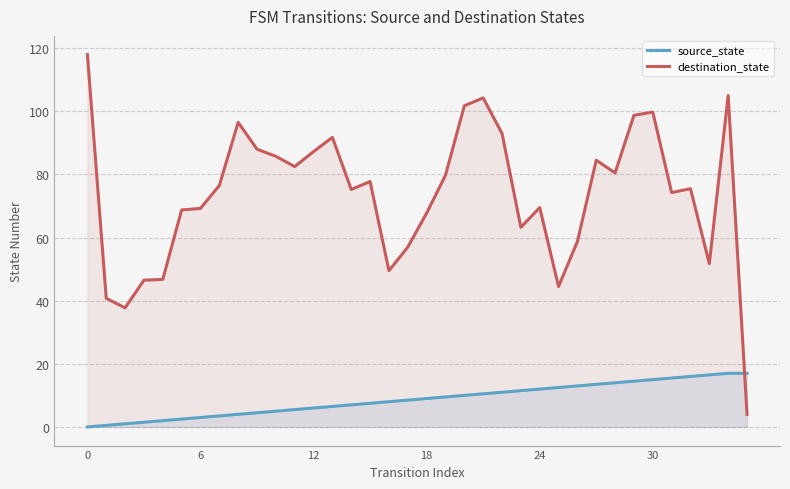

Which series ends up on top after the final intersection of source_state and destination_state?

source_state